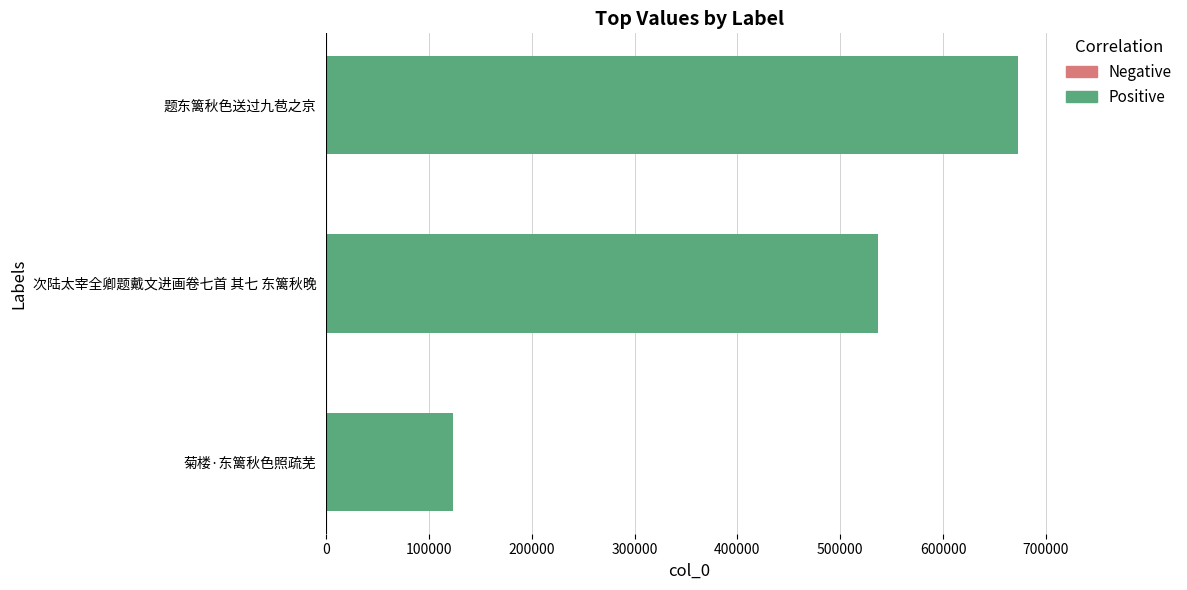

The chart shows a value of 536663 at 次陆太宰全卿题戴文进画卷七首 其七 东篱秋晚. True or false?

True